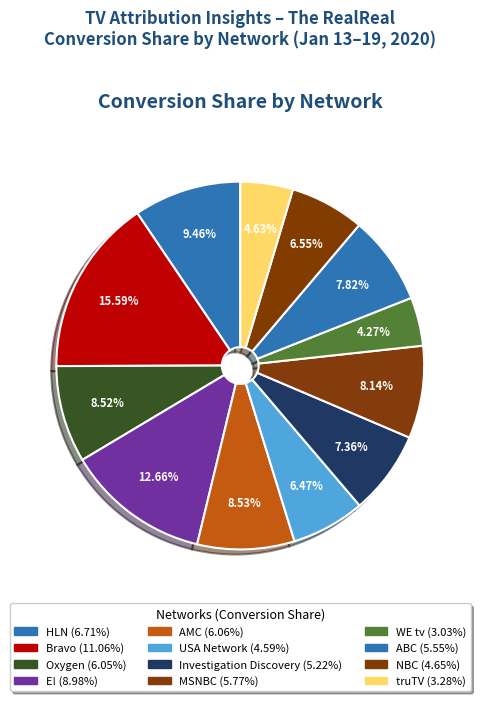

Is Oxygen the majority of the pie?

No